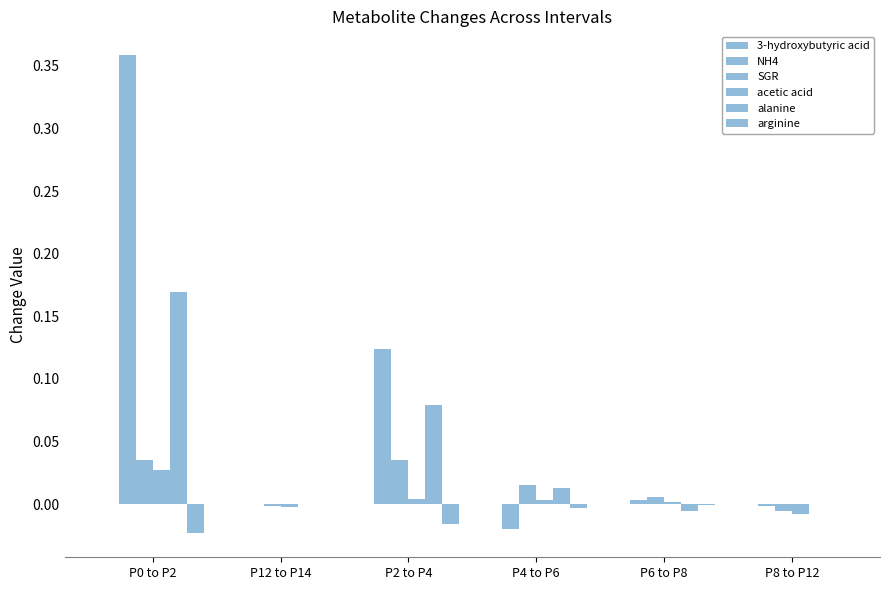

List the series in order of their peak value, lowest first.

arginine, 3-hydroxybutyric acid, acetic acid, SGR, alanine, NH4